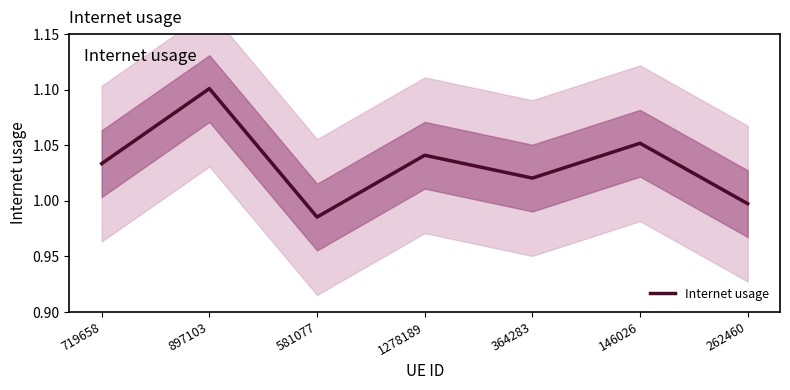

List the labels in order of value, smallest first.

581077, 262460, 364283, 719658, 1278189, 146026, 897103